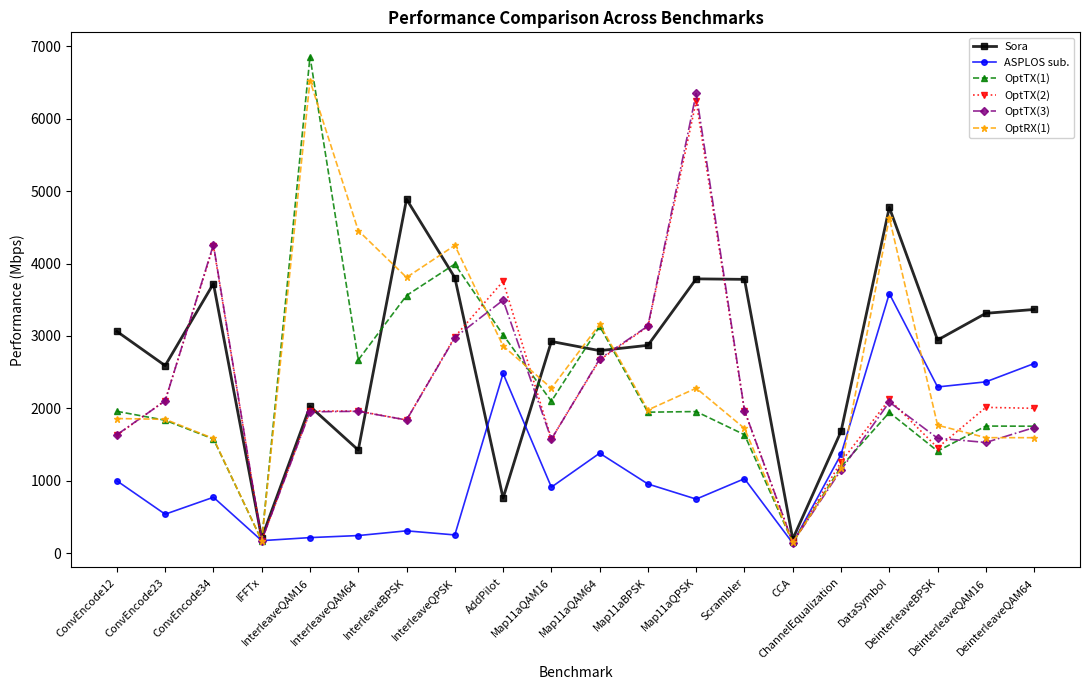

What is the highest value of the OptTX(1) series?

6857.9